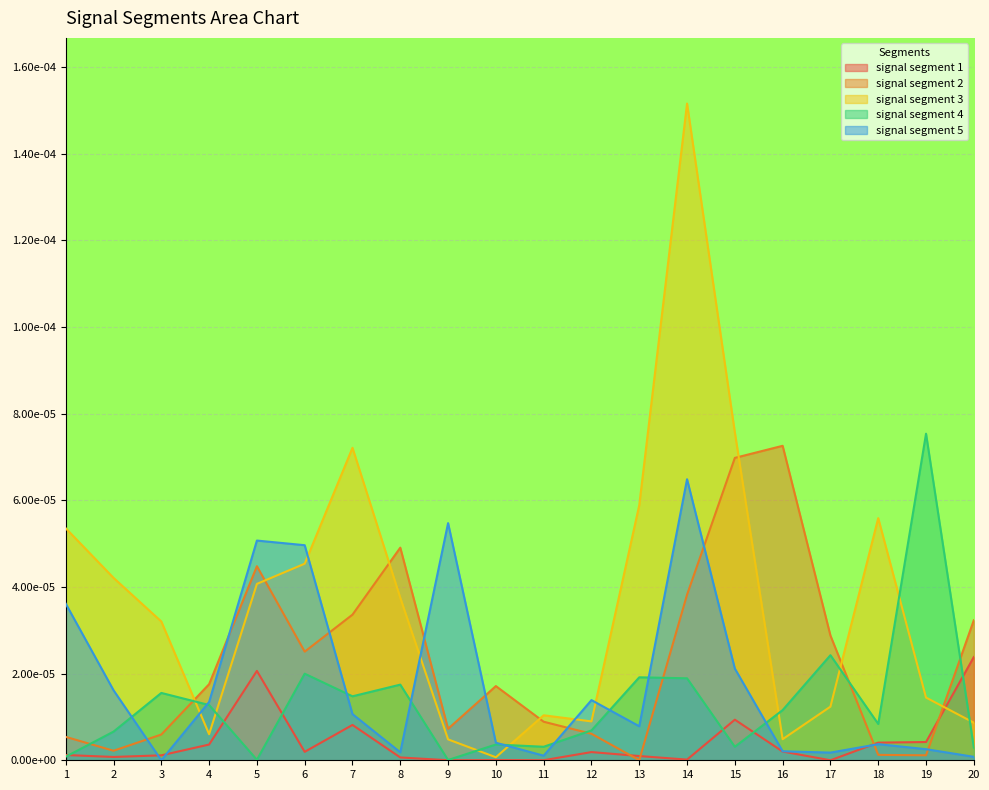

True or false: signal segment 4 has a value of 0.0 at 18.

True